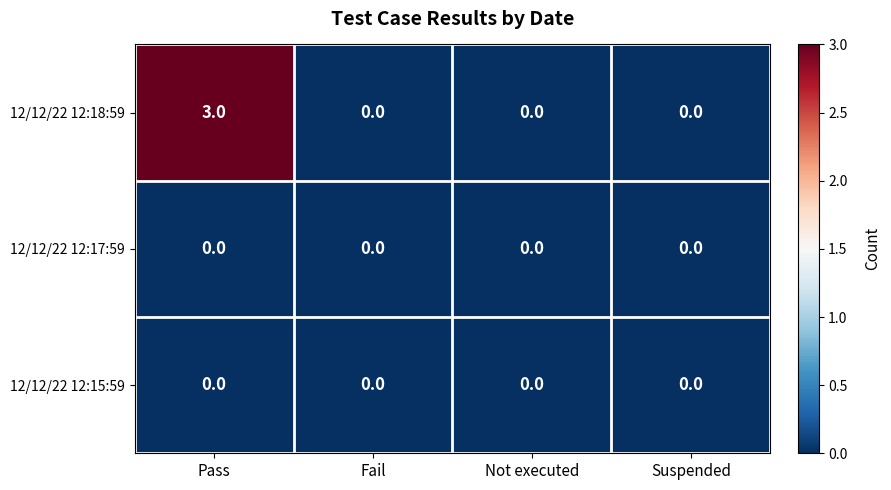

At which label does 12/12/22 12:18:59 reach its peak?

Pass